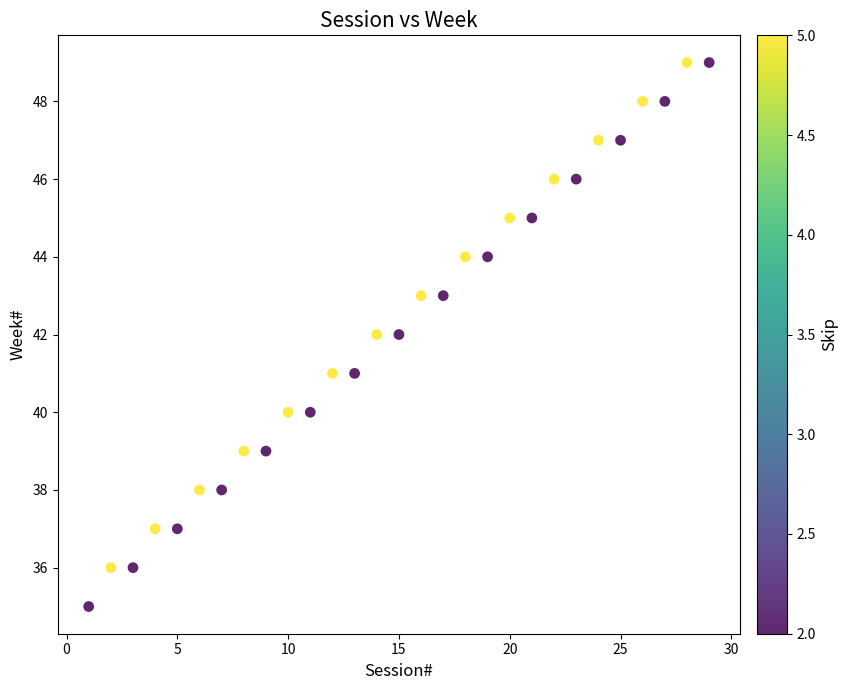

What is the range of X values (max minus min)?

28